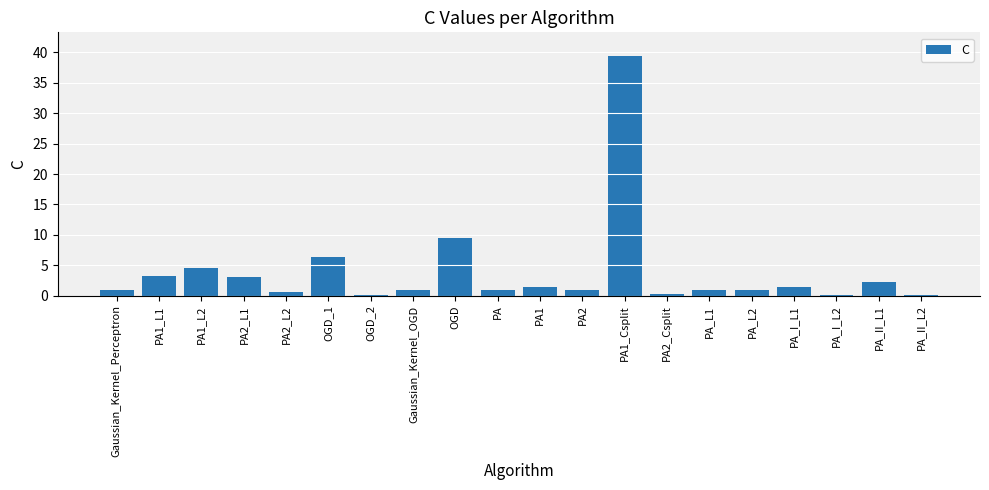

Approximately how many times larger is the value at PA1_L1 compared to OGD?

0.3